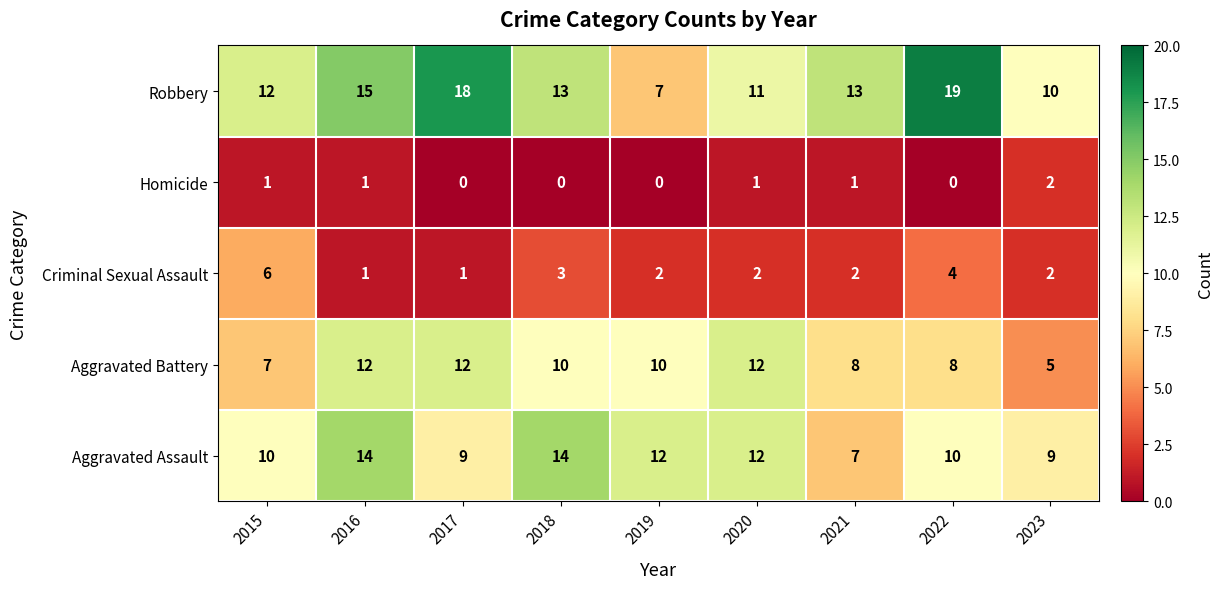

How many data points does each series have?

9